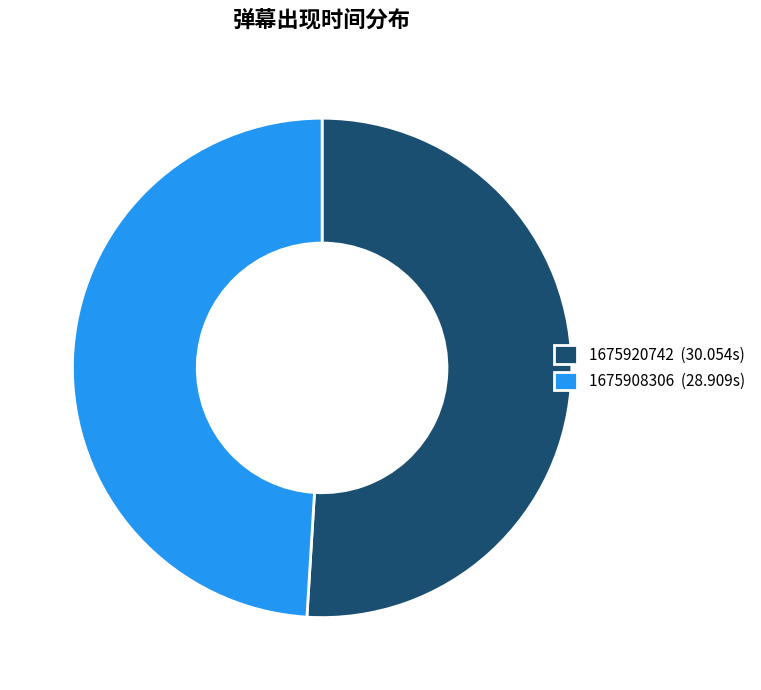

How many segments does this pie chart have?

2